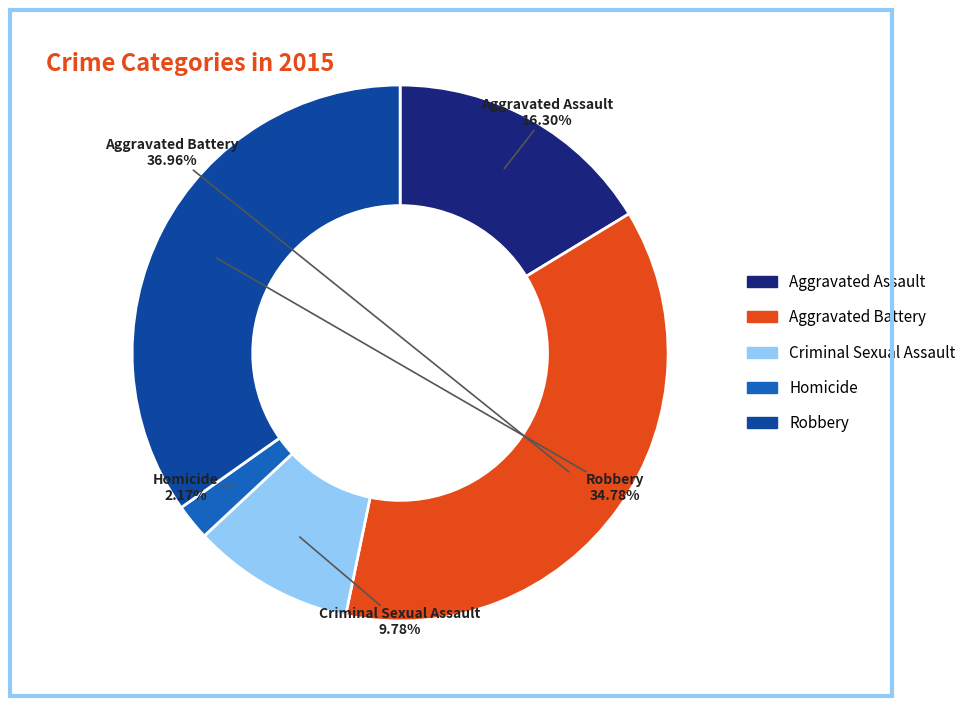

How many slices are in this pie chart?

5